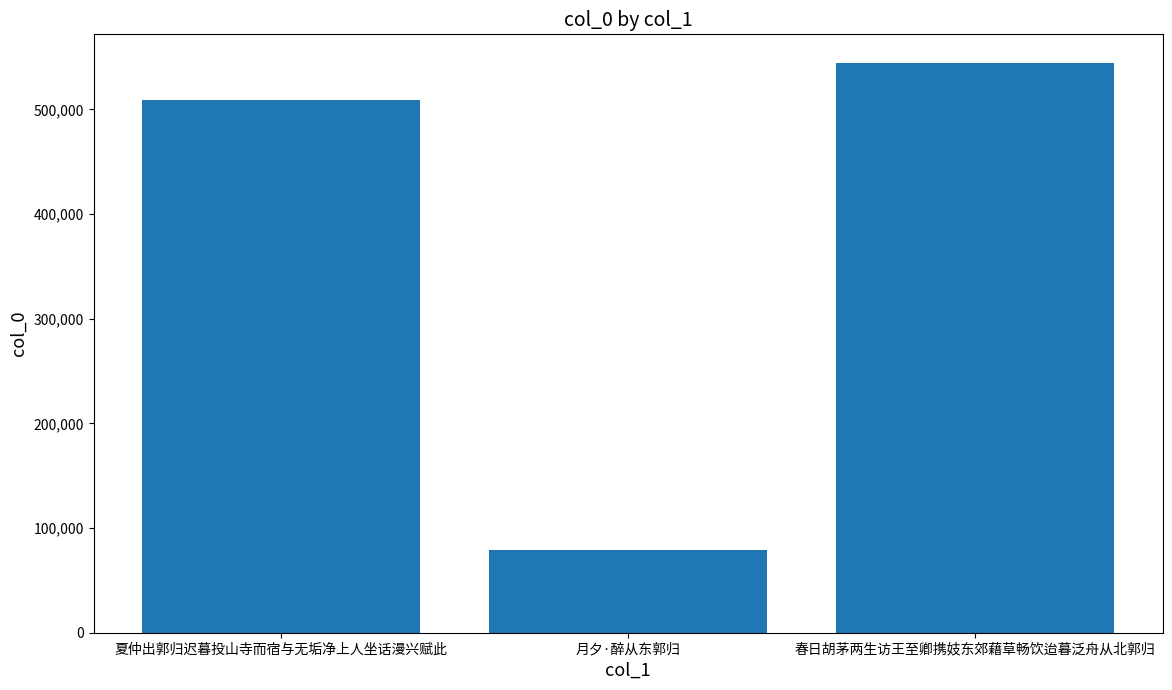

What is the smallest value displayed?

79452